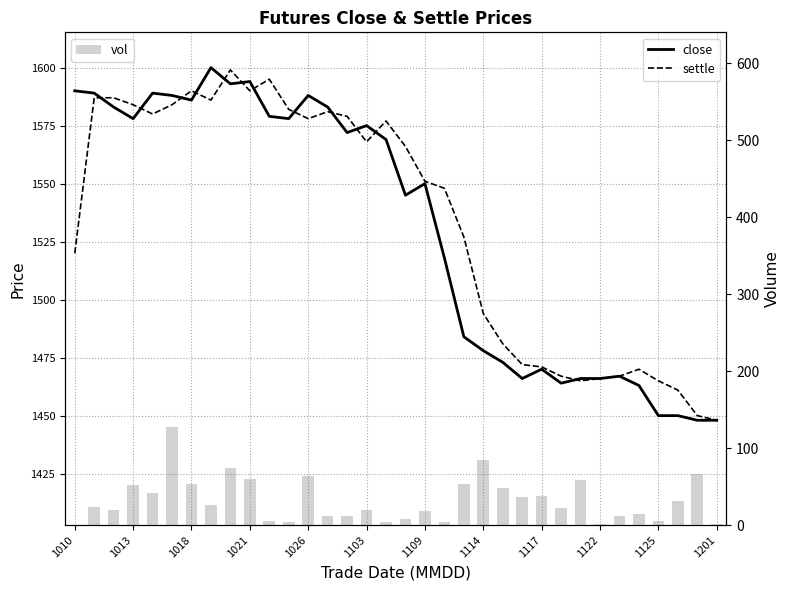

What is the difference between the maximum and minimum values in the vol series?

128